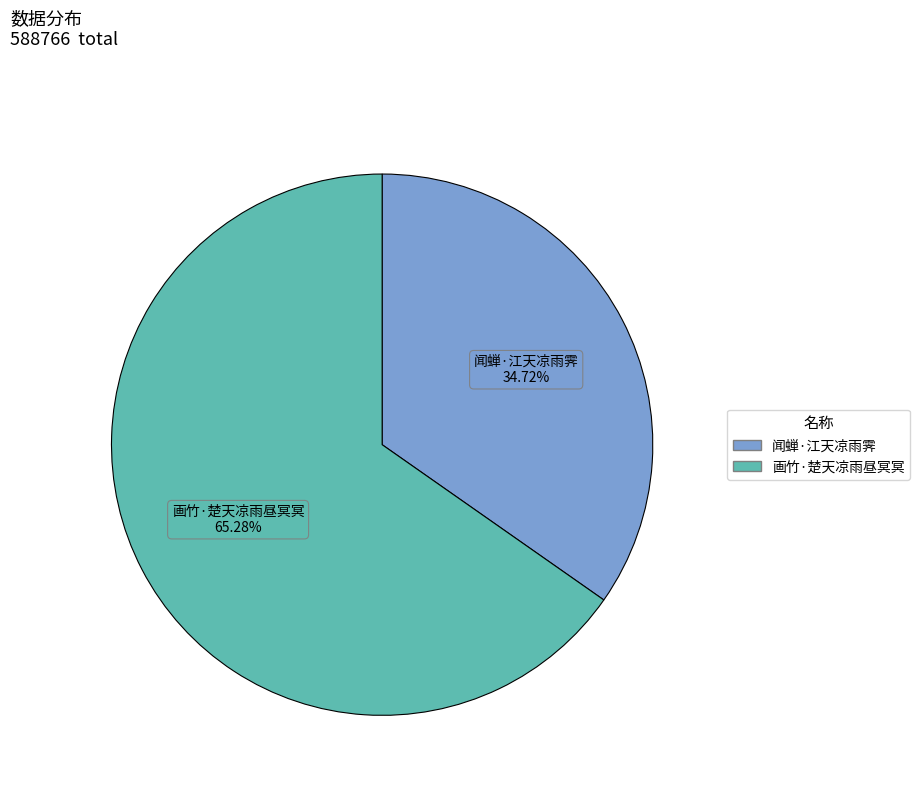

Which has a higher value, 画竹·楚天凉雨昼冥冥 or 闻蝉·江天凉雨霁?

画竹·楚天凉雨昼冥冥